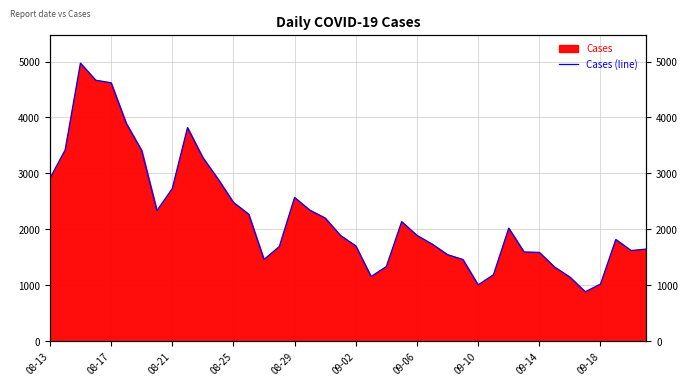

Which has a higher value, 26 or 36?

26